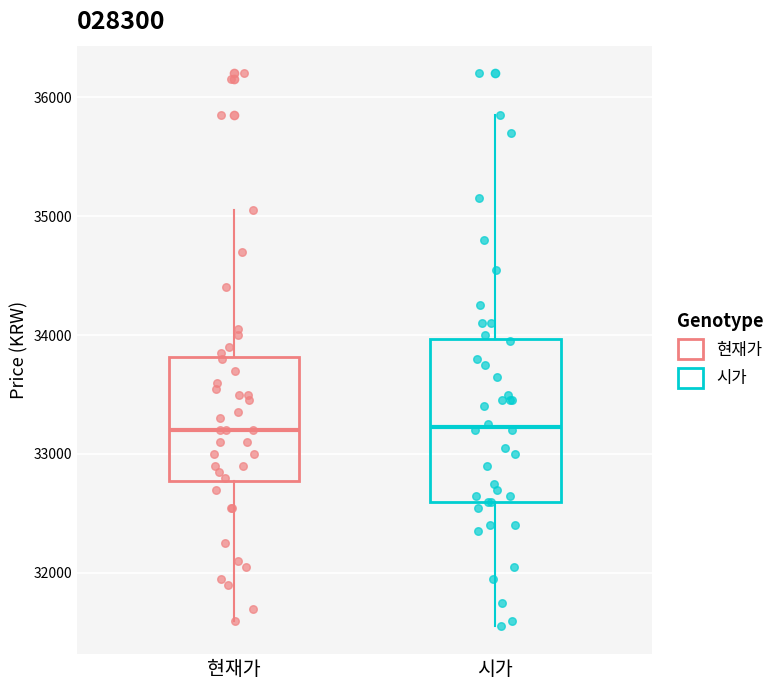

Comparing the boxes themselves (not the whiskers), which one is the tallest?

시가